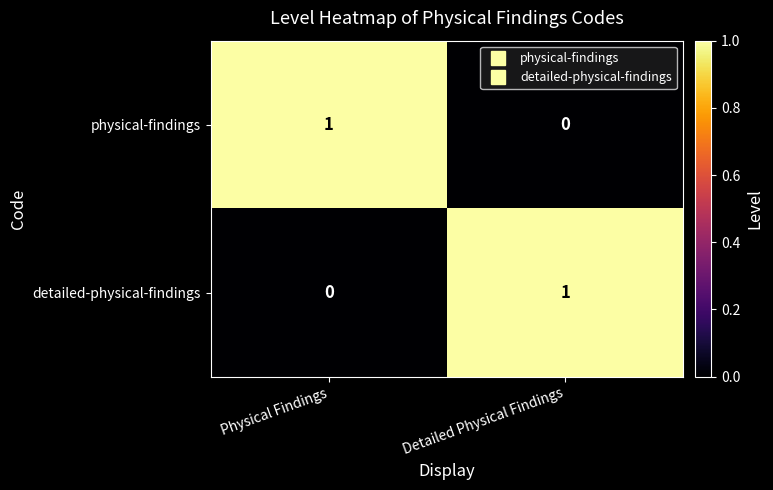

The physical-findings series shows 1 at Physical Findings. True or false?

True